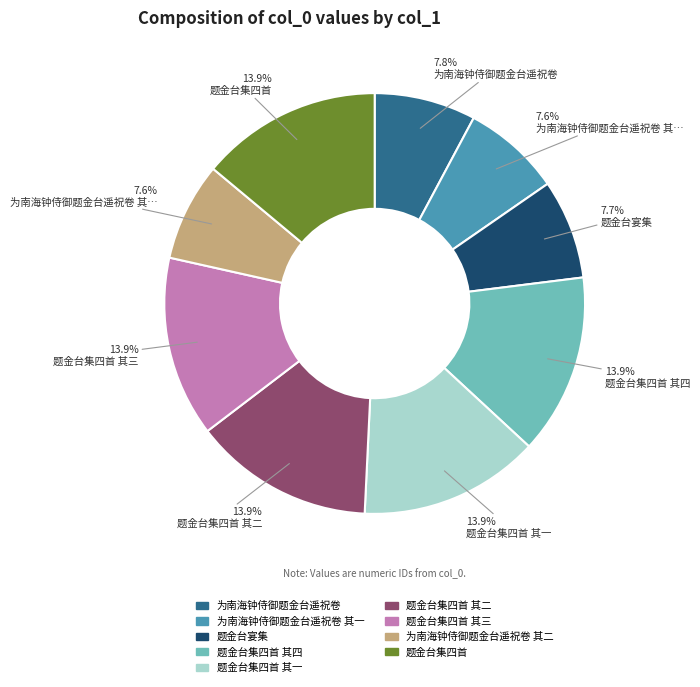

Is there a majority slice in this chart?

No